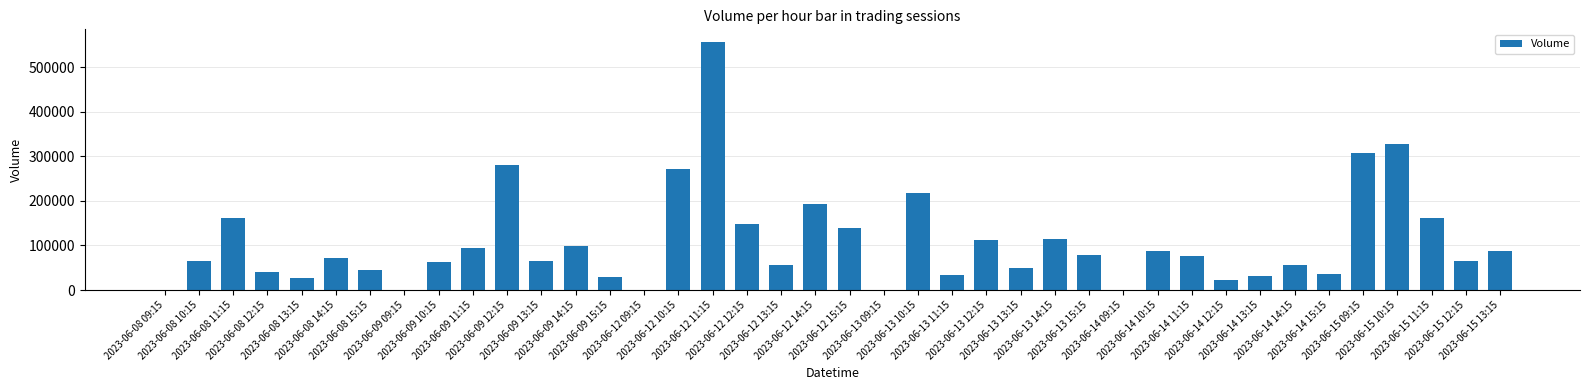

What is the maximum value shown in the chart?

557390